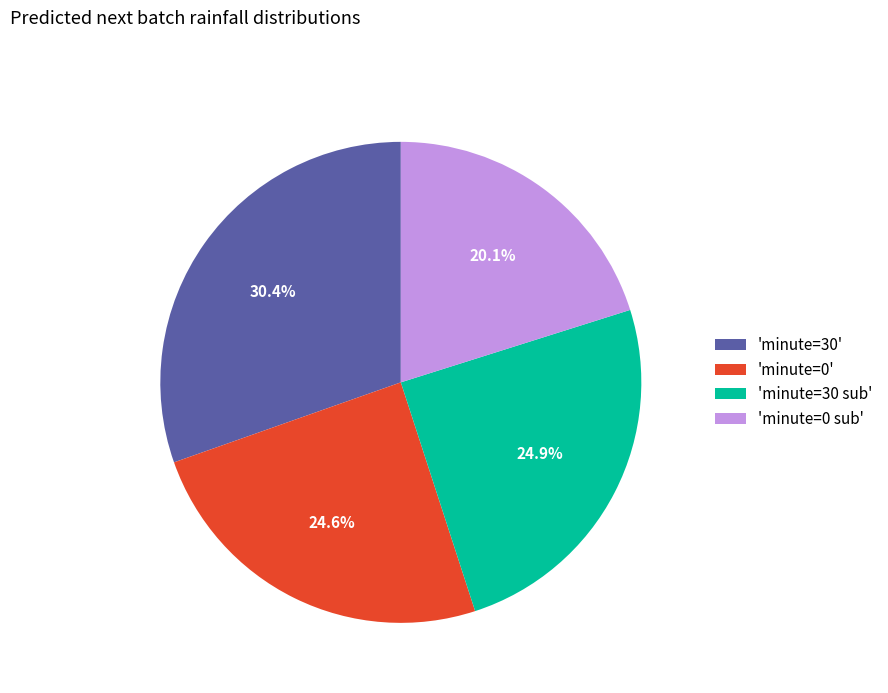

What percentage do 'minute=30' and 'minute=30 sub' together represent?

55.3%